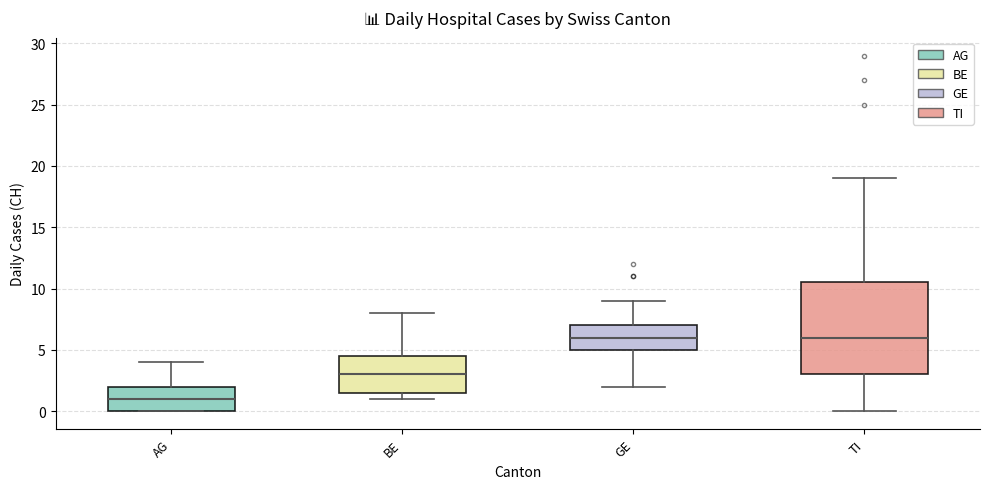

Which box has the lowest median line?

AG